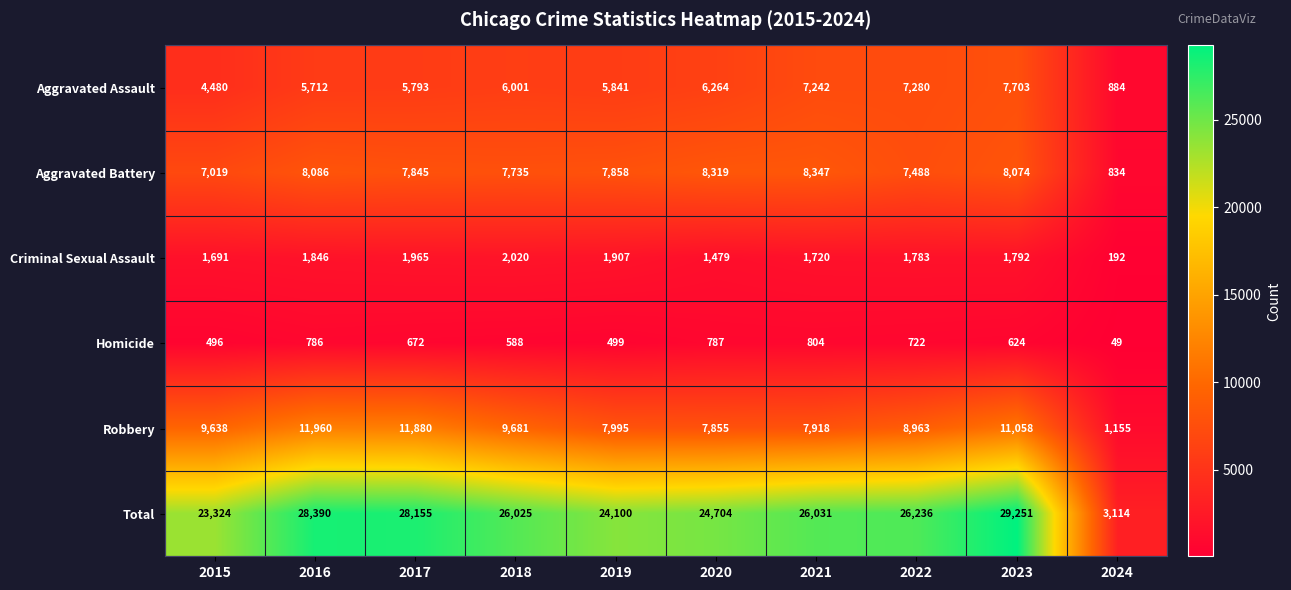

At 2022, list the series in order from largest to smallest.

Total, Robbery, Aggravated Battery, Aggravated Assault, Criminal Sexual Assault, Homicide